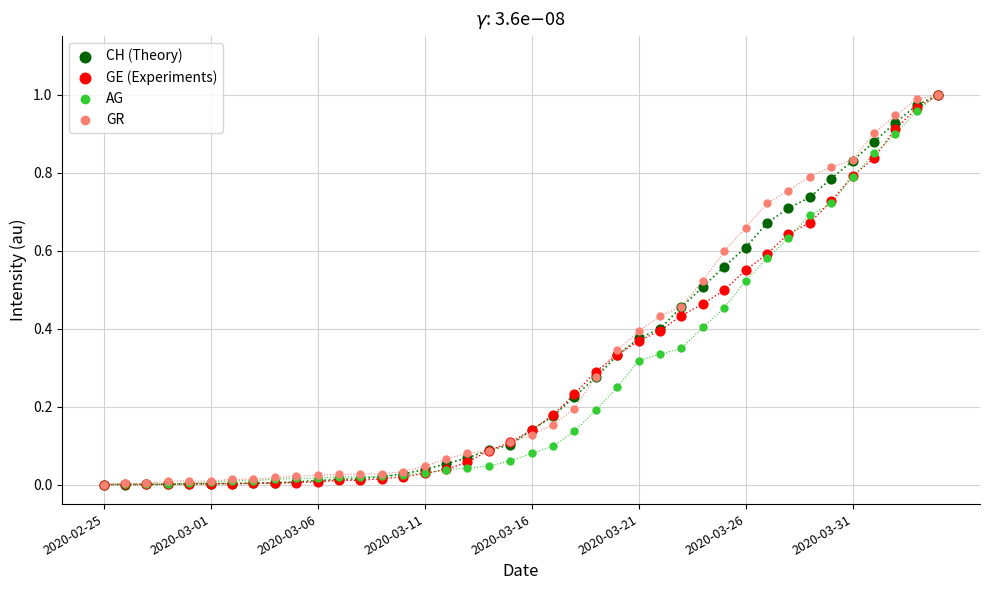

Which series reaches the maximum Y coordinate?

CH (Theory)